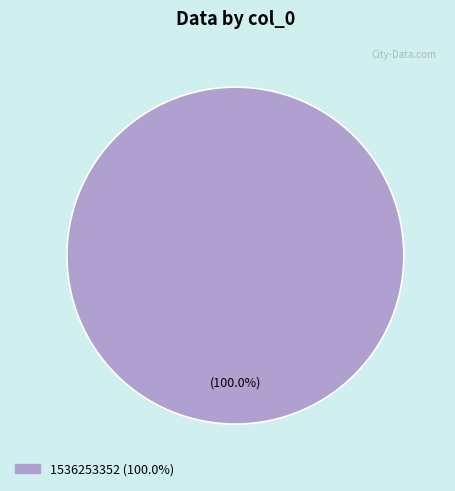

Is there a majority slice in this chart?

Yes